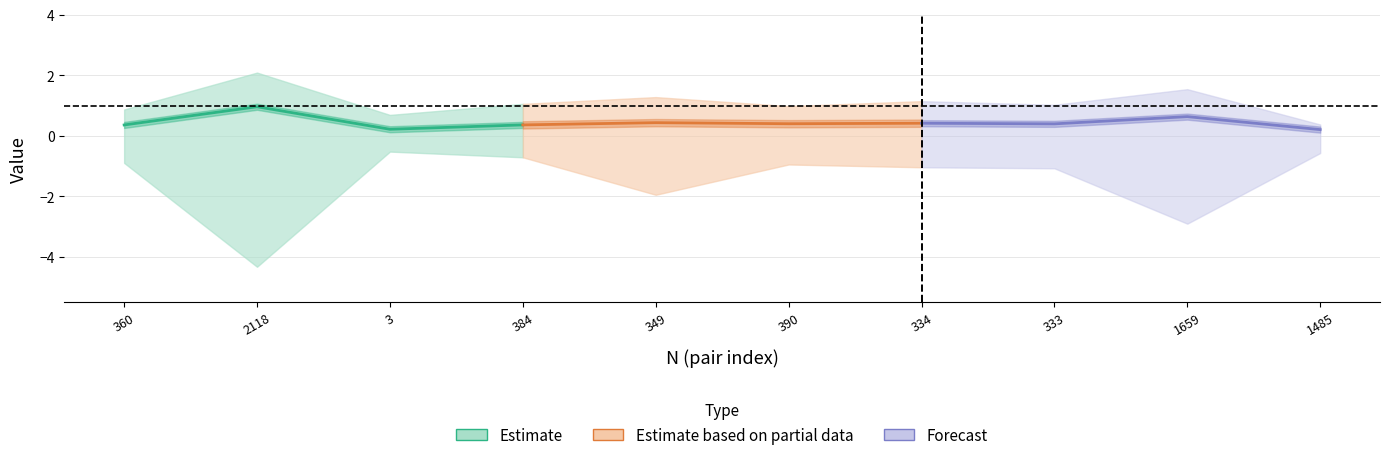

Is it true that Forecast equals 0.3 at 1485?

False